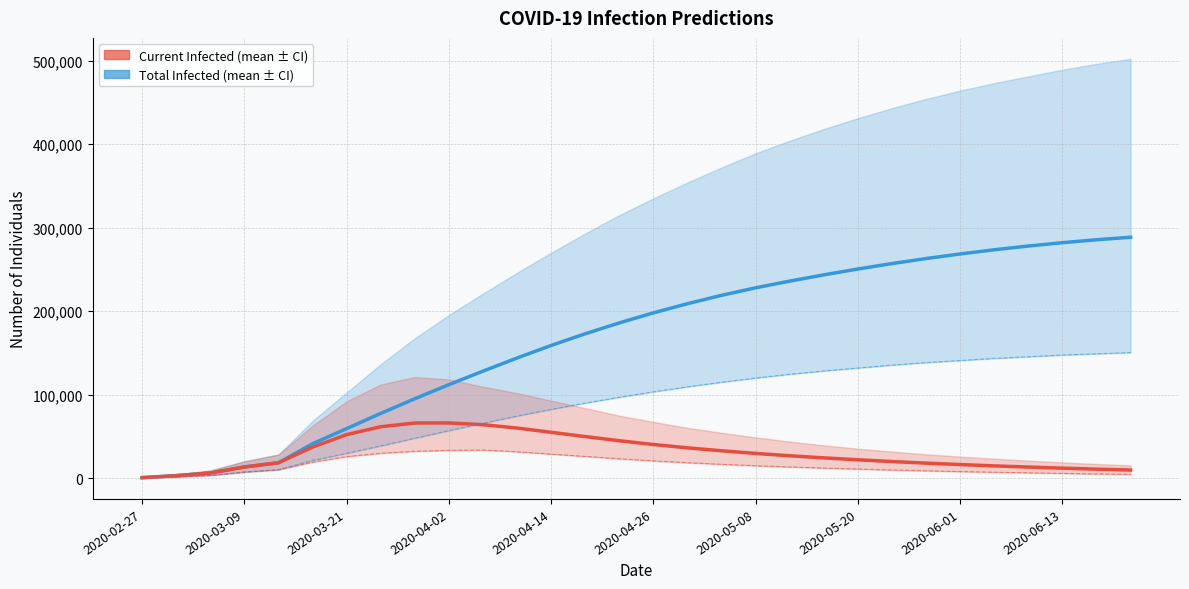

What is the difference between the highest and lowest values at 2020-04-26?

177100